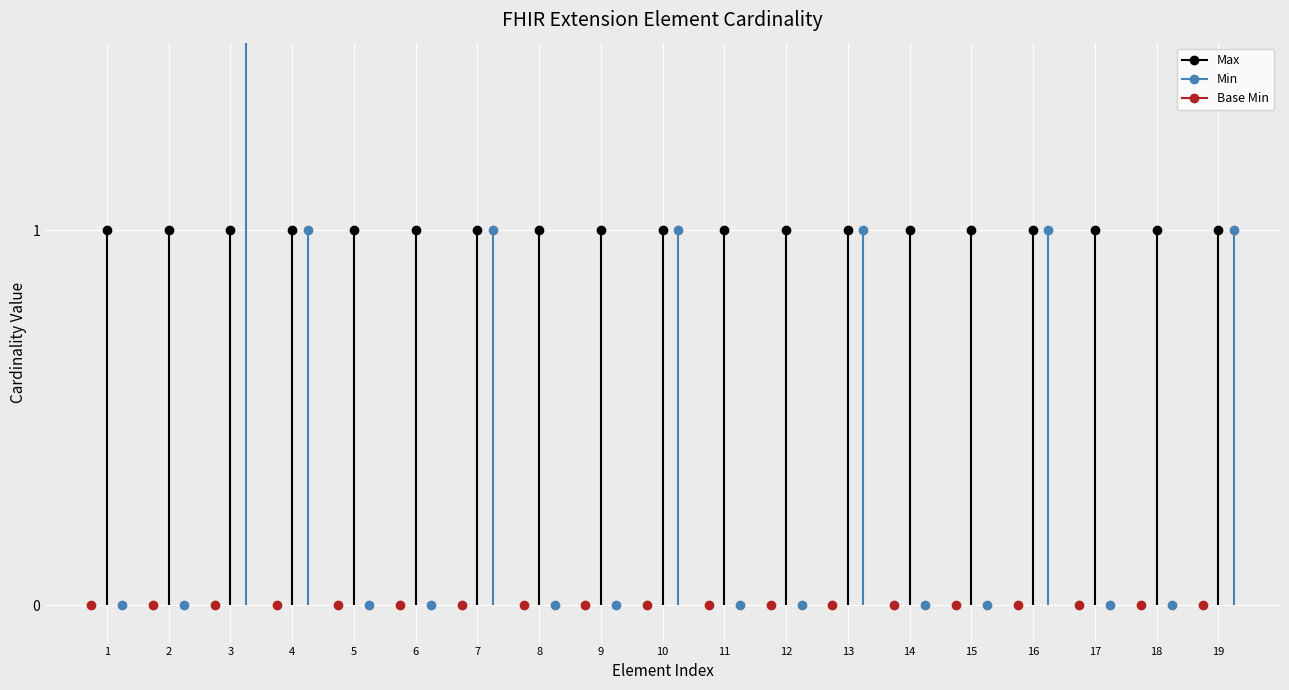

What is the average value of the Max series?

1